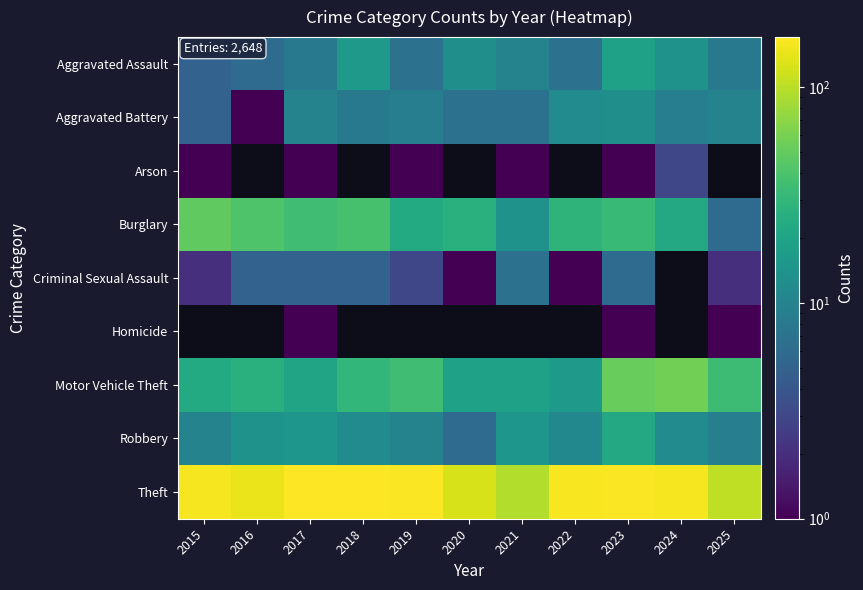

Which series has the largest total across all categories?

Theft